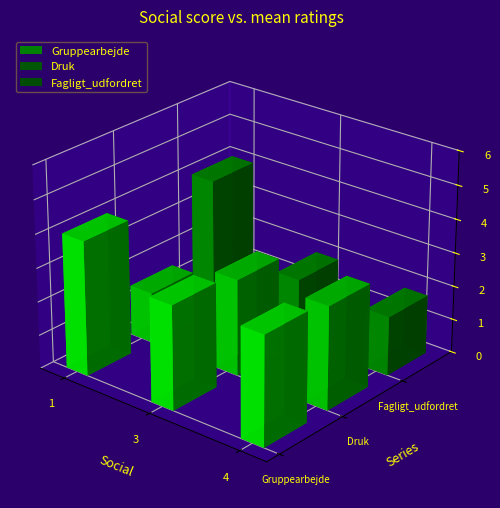

Rank the series by their average value, from lowest to highest.

Fagligt_udfordret, Druk, Gruppearbejde